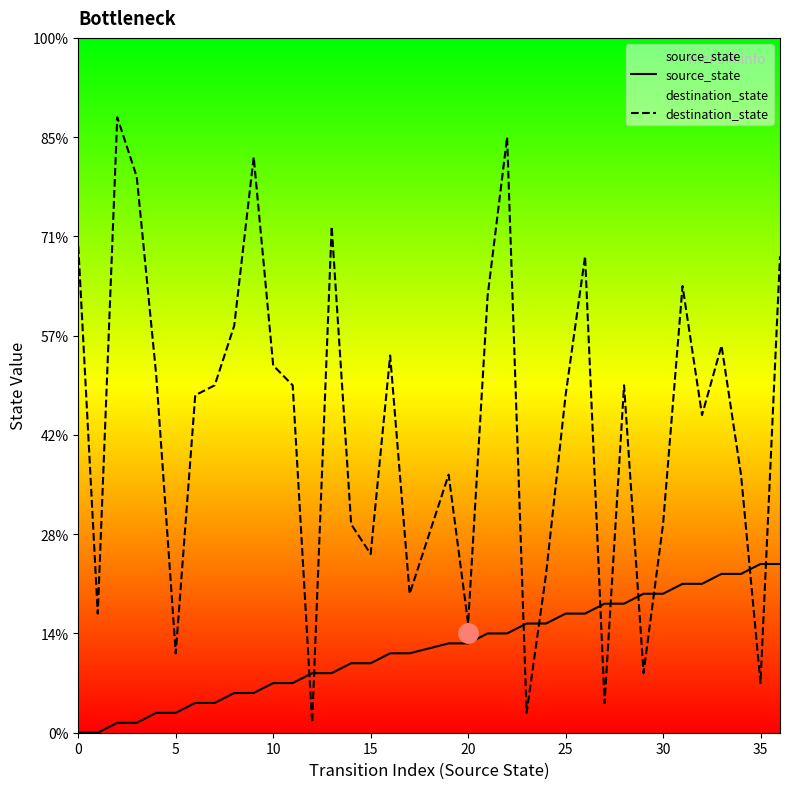

What is the difference between the second highest and minimum values in the source_state series?

17